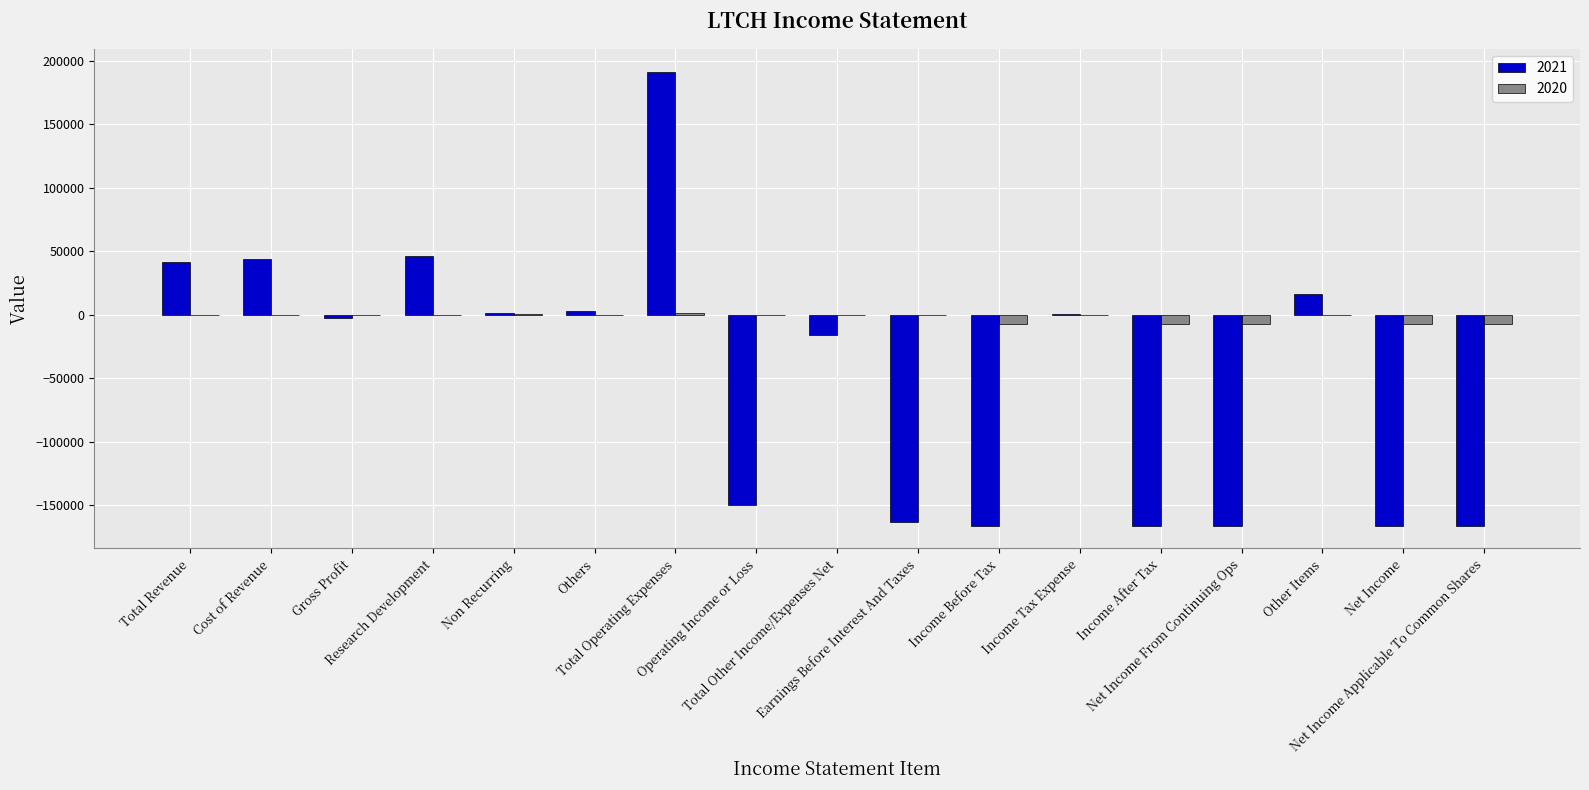

What is the sum of all 2021 values?

-819800